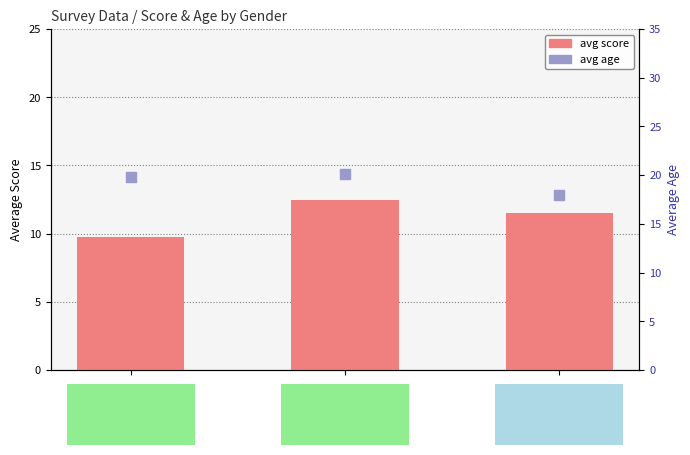

At how many categories does at least one series exceed 17?

3